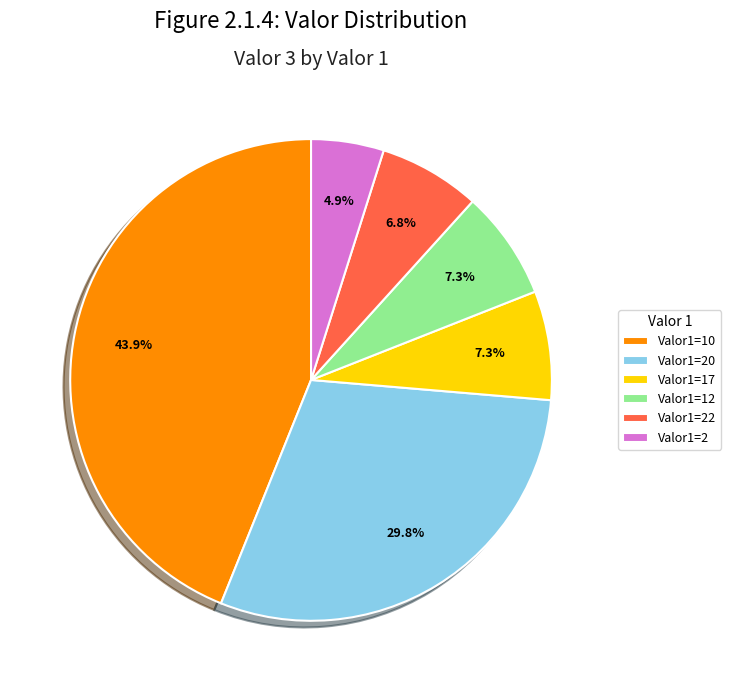

Count the number of slices in the pie.

6